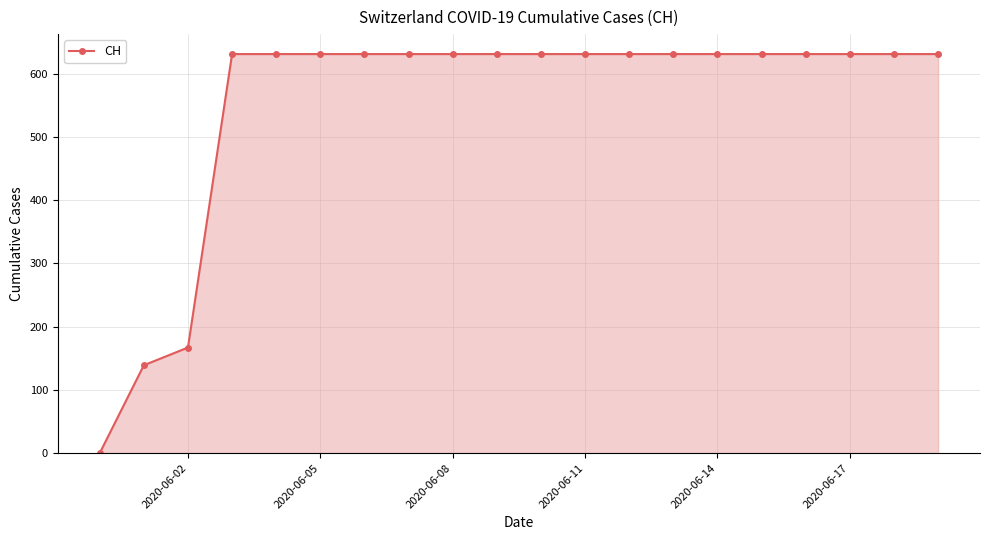

What is the difference between the maximum and minimum values?

631